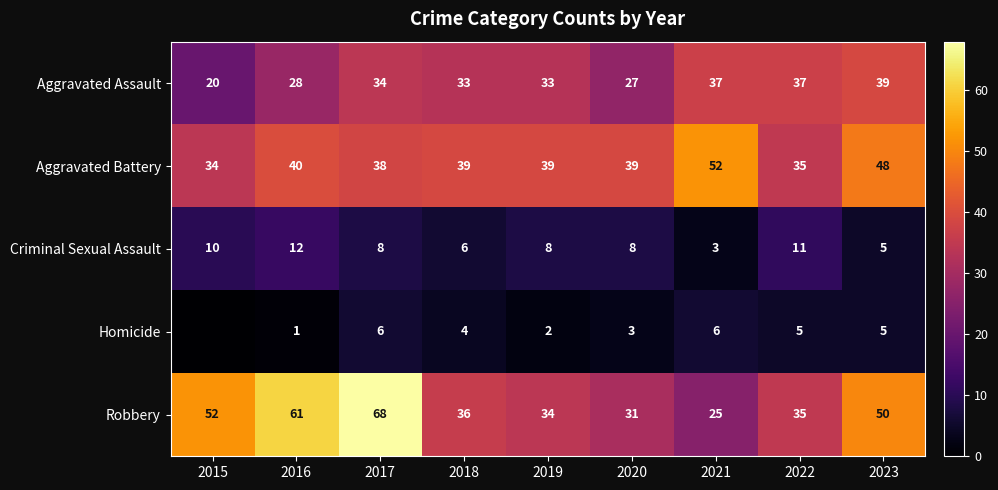

At which label does Aggravated Battery reach its minimum?

2015